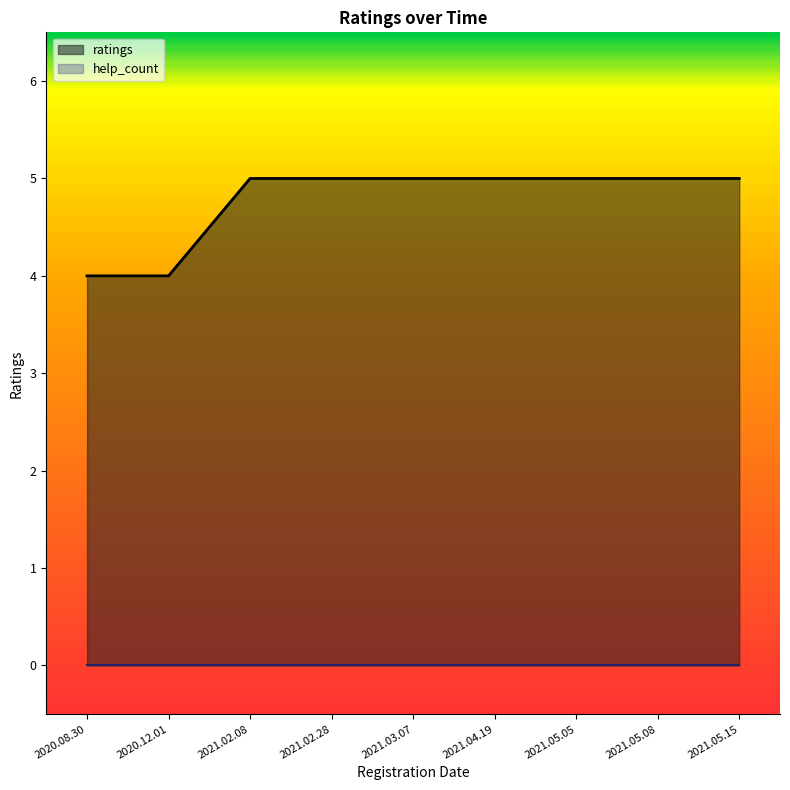

At which category does the chart reach its peak across all series?

2021.02.08